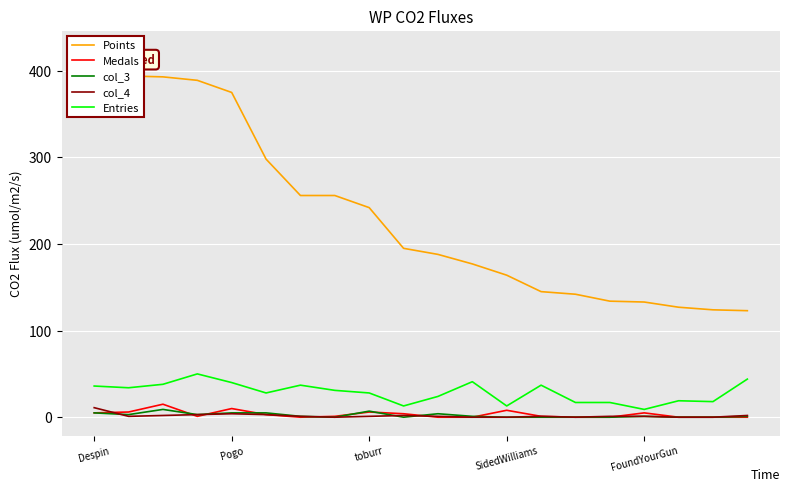

What is the highest value of the Medals series?

15